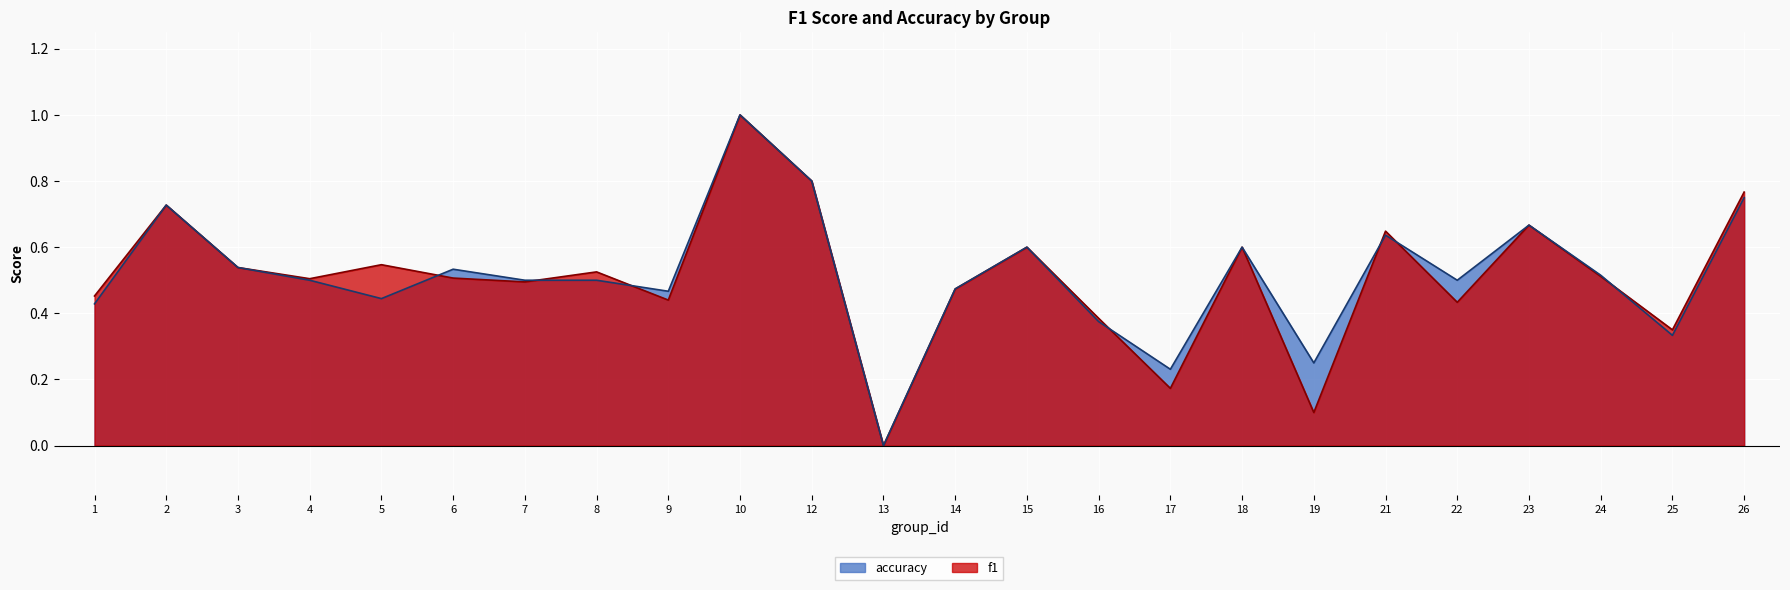

List the labels in order of f1 value, largest first.

10, 12, 26, 2, 23, 21, 15, 18, 5, 3, 8, 24, 6, 4, 7, 14, 1, 9, 22, 16, 25, 17, 19, 13